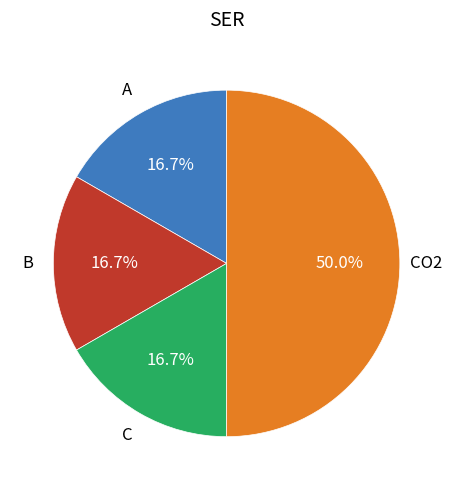

To the nearest percent, what is the difference between the largest and smallest slice percentages?

33%